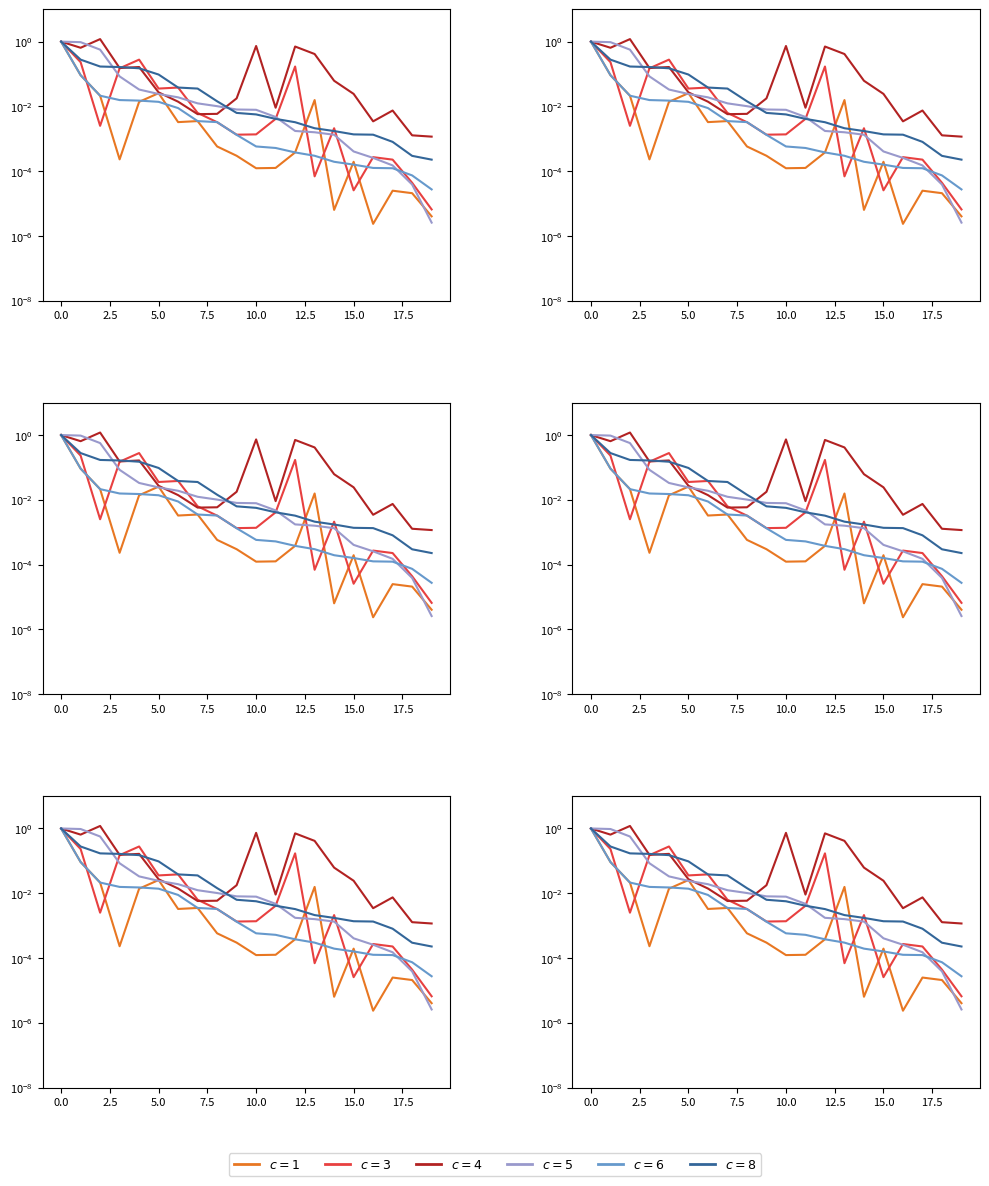

True or false: c = 6 has a value of 0.0 at 5.

True